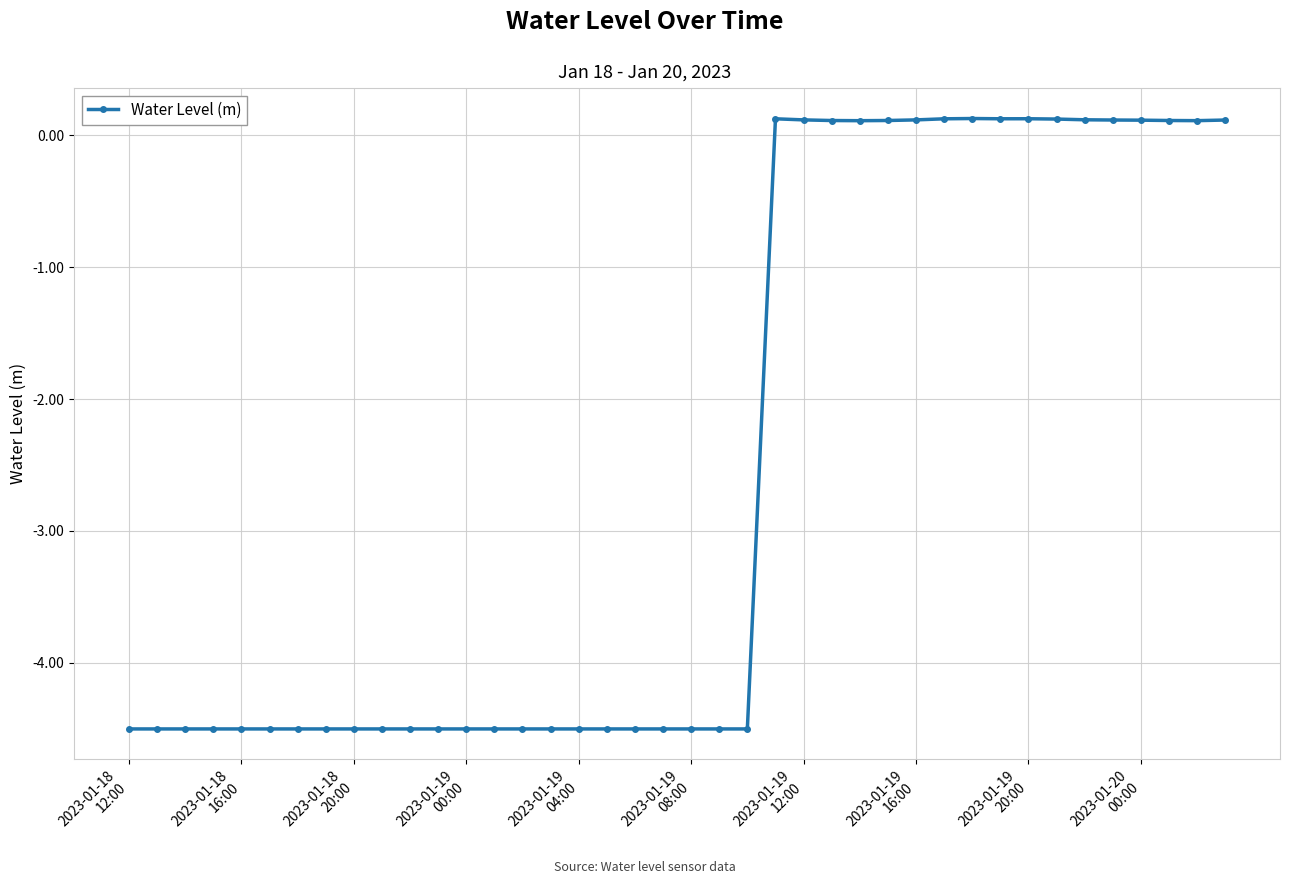

Count the number of categories in the chart.

40